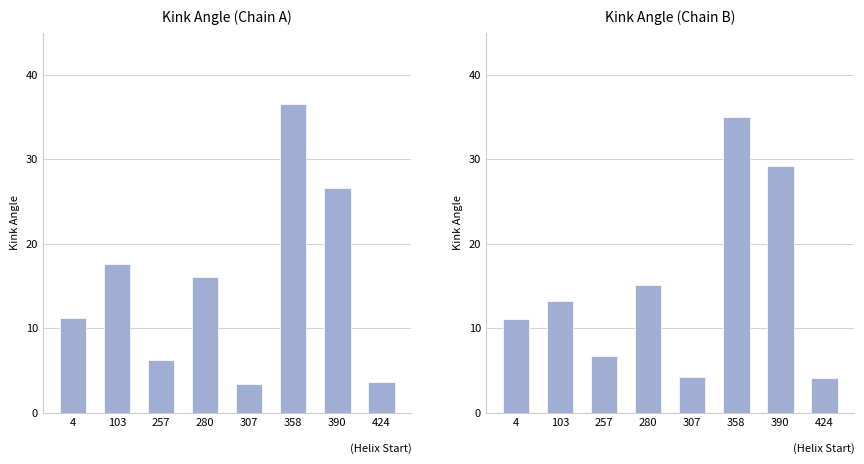

How many groups of bars are there?

8